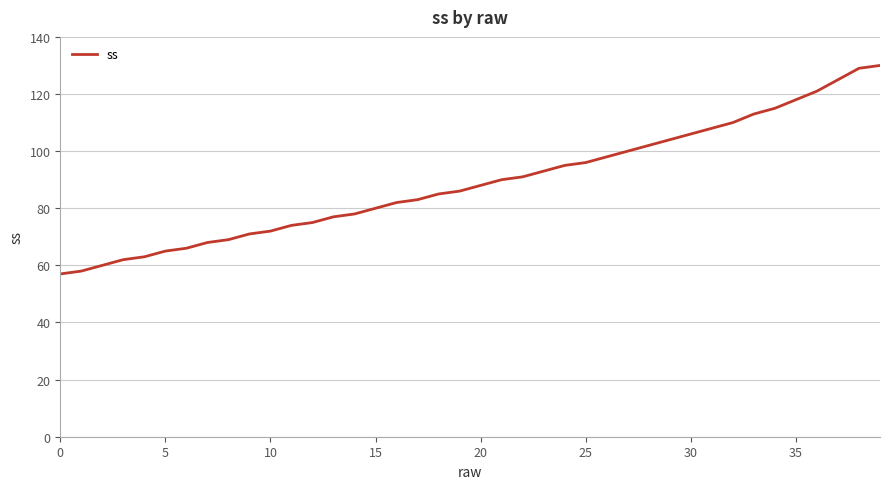

What is the smallest value displayed?

57